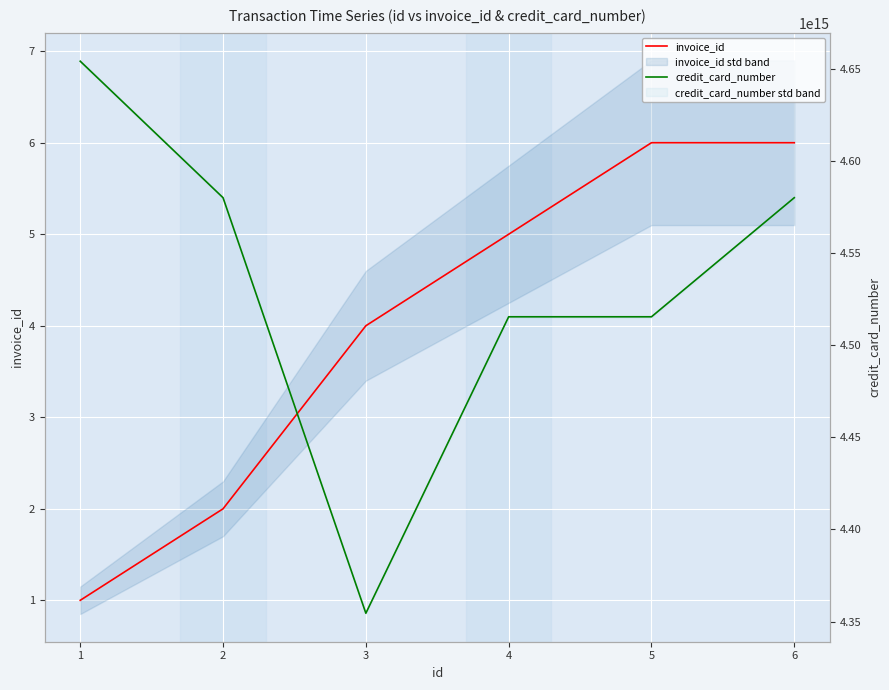

Is it true that invoice_id equals 1 at 1?

True